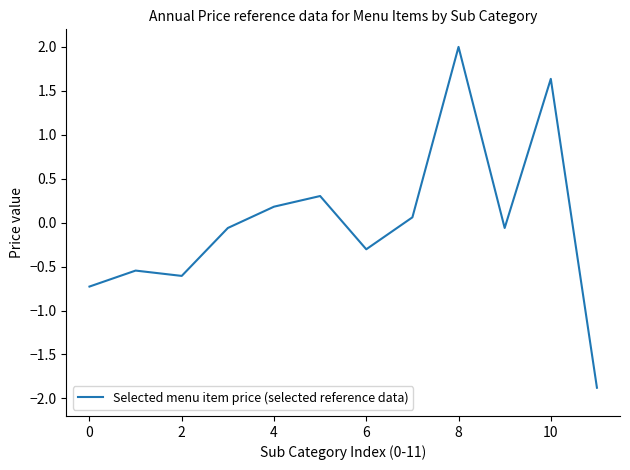

What is the minimum value shown in the chart?

-1.9